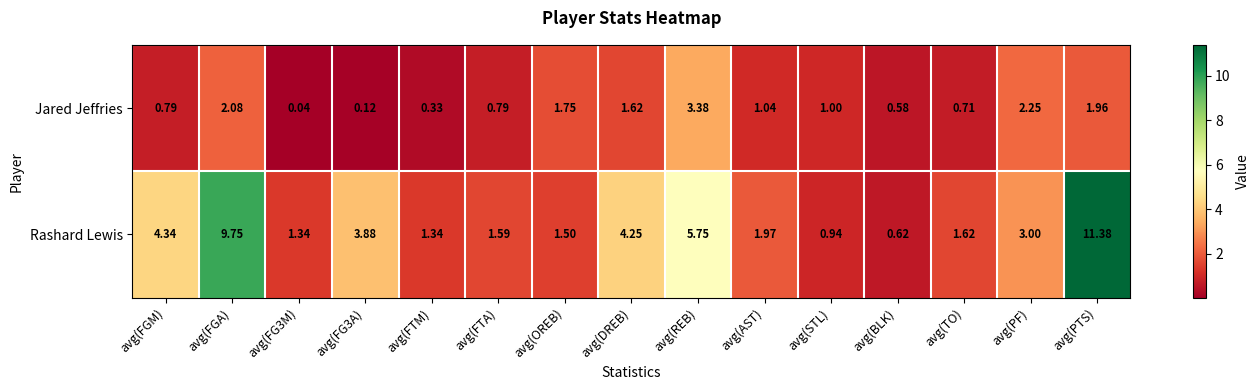

At which category does the chart reach its peak across all series?

avg(PTS)